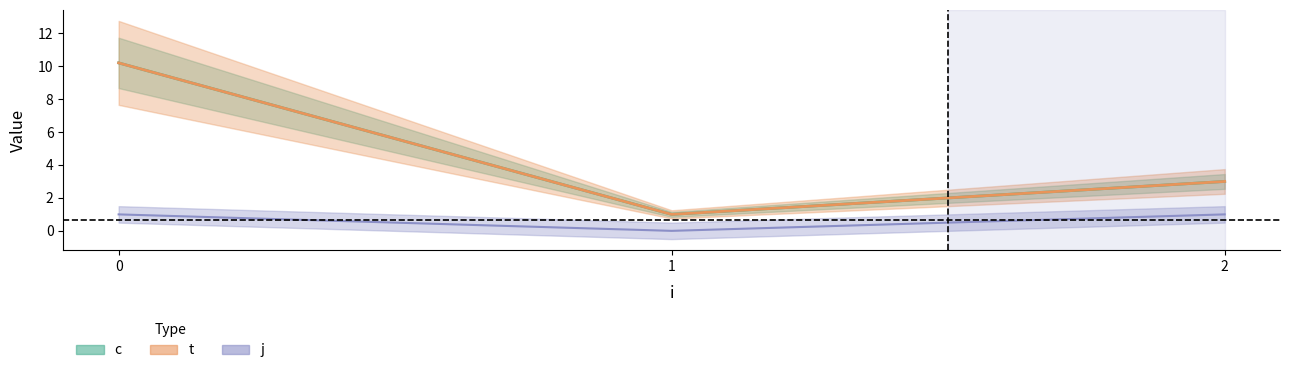

How many data points in t center are above 3?

1